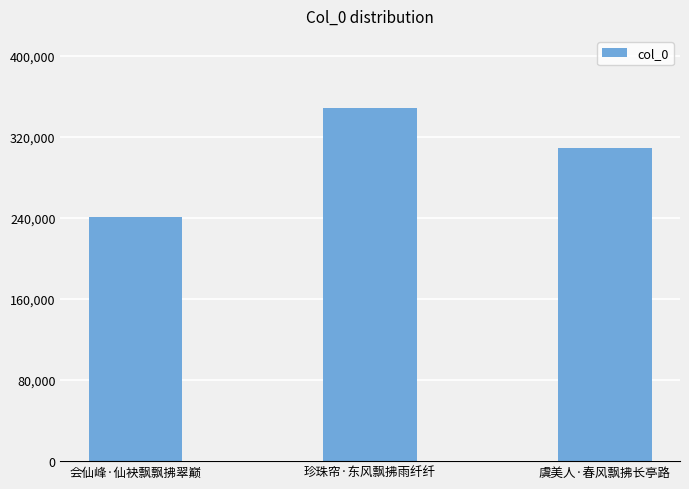

True or false: the data shows 418657 at 会仙峰·仙袂飘飘拂翠巅.

False